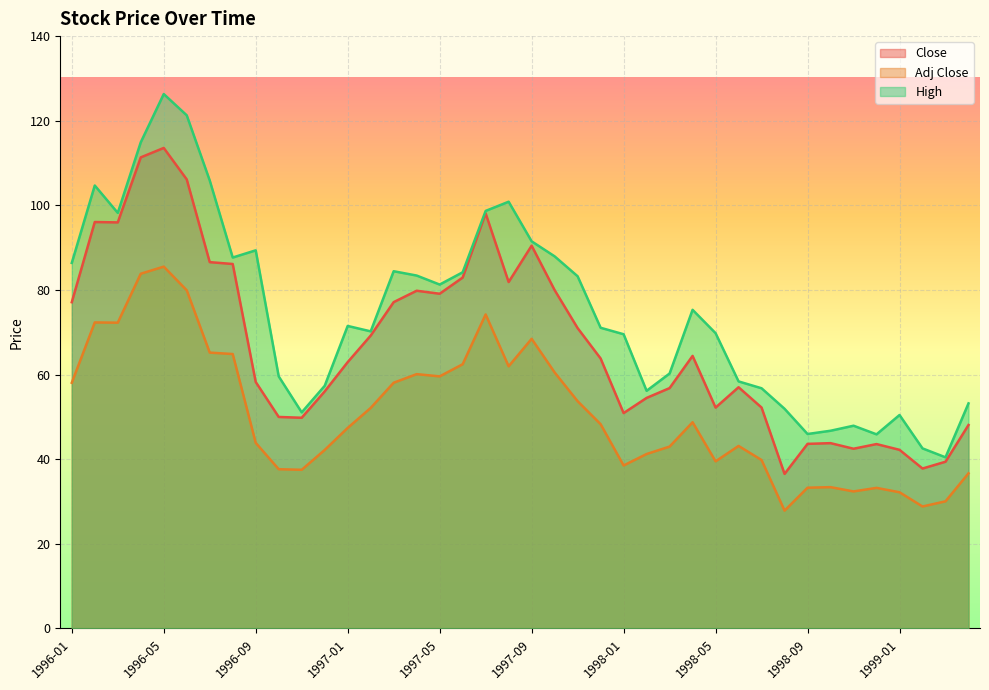

Reading right to left, extract all data points from this chart.

Close: 1999-04=48.1	1999-03=39.4	1999-02=37.8	1999-01=42.2	1998-12=43.6	1998-11=42.5	1998-10=43.8	1998-09=43.6	1998-08=36.5	1998-07=52.2	1998-06=57.0	1998-05=52.2	1998-04=64.4	1998-03=56.8	1998-02=54.5	1998-01=50.9	1997-12=63.8	1997-11=71.0	1997-10=80.0	1997-09=90.5	1997-08=81.9	1997-07=98.1	1997-06=82.9	1997-05=79.1	1997-04=79.8	1997-03=77.1	1997-02=69.2	1997-01=63.0	1996-12=56.0	1996-11=49.8	1996-10=50.0	1996-09=58.3	1996-08=86.1	1996-07=86.6	1996-06=106.1	1996-05=113.6	1996-04=111.3	1996-03=96.0	1996-02=96.1	1996-01=77.1
Adj Close: 1999-04=36.7	1999-03=30.1	1999-02=28.8	1999-01=32.2	1998-12=33.2	1998-11=32.4	1998-10=33.4	1998-09=33.3	1998-08=27.9	1998-07=39.8	1998-06=43.1	1998-05=39.5	1998-04=48.7	1998-03=43.0	1998-02=41.2	1998-01=38.5	1997-12=48.3	1997-11=53.7	1997-10=60.5	1997-09=68.5	1997-08=62.0	1997-07=74.2	1997-06=62.5	1997-05=59.6	1997-04=60.1	1997-03=58.1	1997-02=52.1	1997-01=47.4	1996-12=42.2	1996-11=37.5	1996-10=37.6	1996-09=43.9	1996-08=64.9	1996-07=65.2	1996-06=79.9	1996-05=85.5	1996-04=83.8	1996-03=72.3	1996-02=72.3	1996-01=58.1
High: 1999-04=53.2	1999-03=40.5	1999-02=42.6	1999-01=50.5	1998-12=45.9	1998-11=47.9	1998-10=46.7	1998-09=46.0	1998-08=51.9	1998-07=56.8	1998-06=58.4	1998-05=69.8	1998-04=75.3	1998-03=60.3	1998-02=56.2	1998-01=69.5	1997-12=71.1	1997-11=83.2	1997-10=88.0	1997-09=91.5	1997-08=100.9	1997-07=98.7	1997-06=84.2	1997-05=81.3	1997-04=83.4	1997-03=84.4	1997-02=70.2	1997-01=71.5	1996-12=57.4	1996-11=51.1	1996-10=59.6	1996-09=89.4	1996-08=87.7	1996-07=105.9	1996-06=121.3	1996-05=126.3	1996-04=114.9	1996-03=98.2	1996-02=104.7	1996-01=86.4